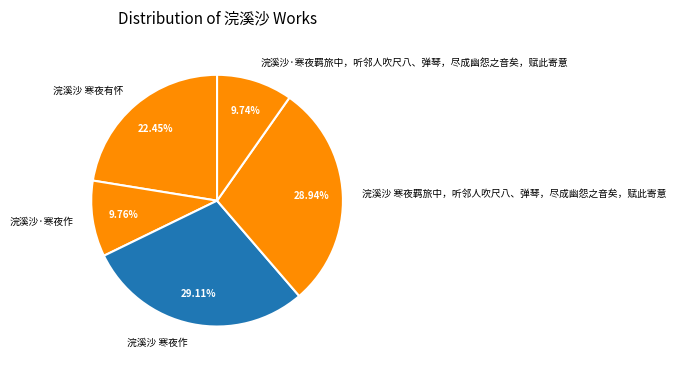

The 浣溪沙 寒夜有怀 slice represents 36% of the pie. True or false?

False